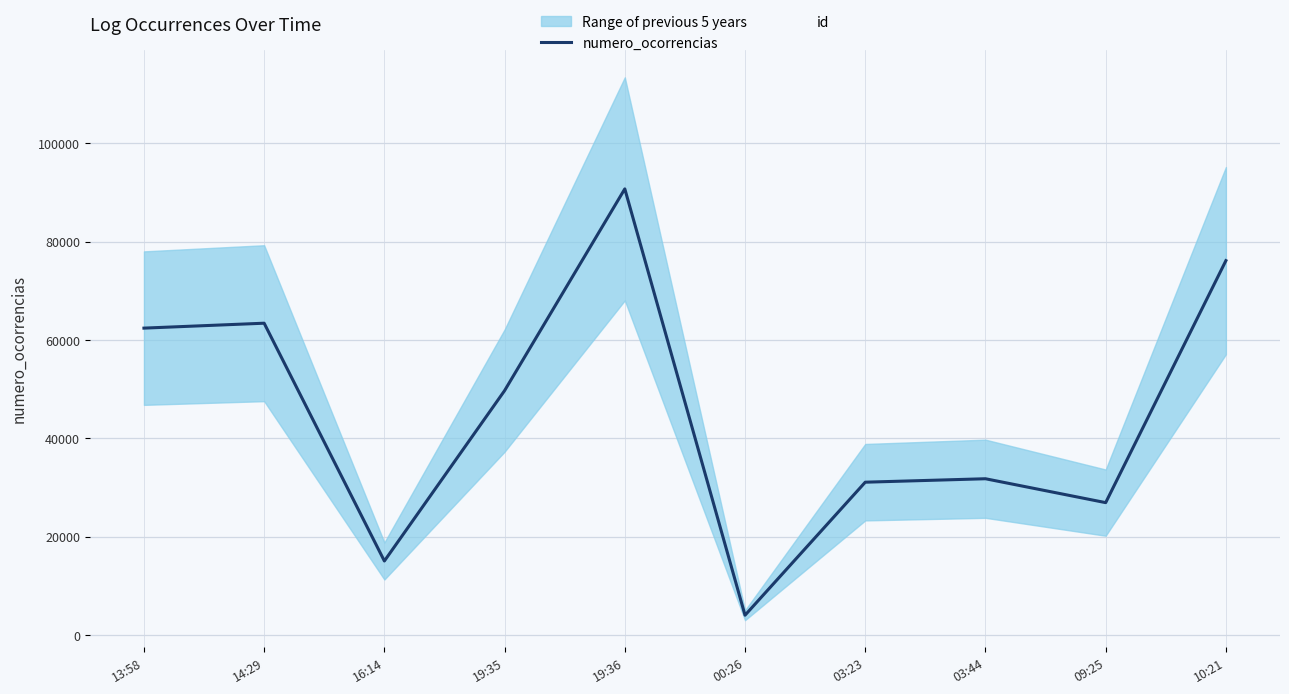

Which series has the largest range (max minus min)?

numero_ocorrencias